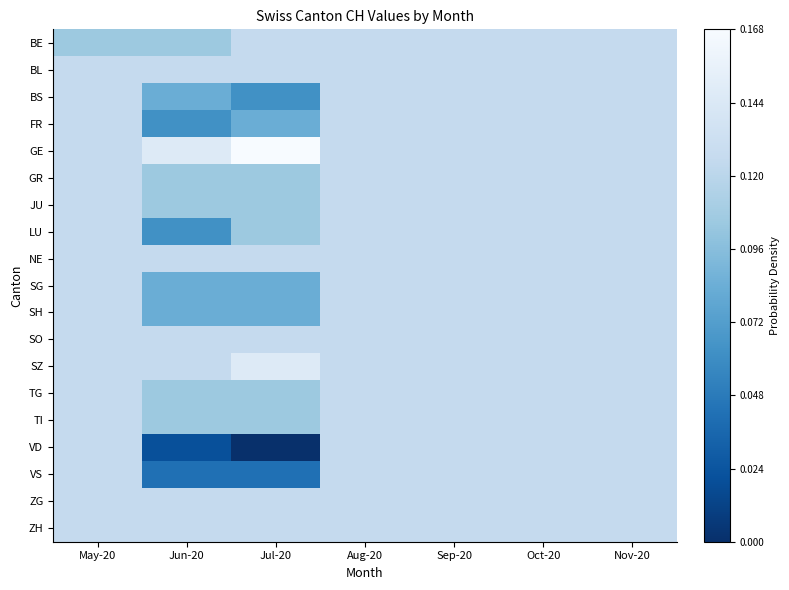

Reading left to right, list all the values displayed in this chart.

BE: May-20=0.6	Jun-20=0.6	Jul-20=0.7	Aug-20=0.7	Sep-20=0.7	Oct-20=0.7	Nov-20=0.7
BL: May-20=0.7	Jun-20=0.7	Jul-20=0.7	Aug-20=0.7	Sep-20=0.7	Oct-20=0.7	Nov-20=0.7
BS: May-20=0.7	Jun-20=0.5	Jul-20=0.4	Aug-20=0.7	Sep-20=0.7	Oct-20=0.7	Nov-20=0.7
FR: May-20=0.7	Jun-20=0.4	Jul-20=0.5	Aug-20=0.7	Sep-20=0.7	Oct-20=0.7	Nov-20=0.7
GE: May-20=0.7	Jun-20=0.9	Jul-20=1.0	Aug-20=0.7	Sep-20=0.7	Oct-20=0.7	Nov-20=0.7
GR: May-20=0.7	Jun-20=0.6	Jul-20=0.6	Aug-20=0.7	Sep-20=0.7	Oct-20=0.7	Nov-20=0.7
JU: May-20=0.7	Jun-20=0.6	Jul-20=0.6	Aug-20=0.7	Sep-20=0.7	Oct-20=0.7	Nov-20=0.7
LU: May-20=0.7	Jun-20=0.4	Jul-20=0.6	Aug-20=0.7	Sep-20=0.7	Oct-20=0.7	Nov-20=0.7
NE: May-20=0.7	Jun-20=0.7	Jul-20=0.7	Aug-20=0.7	Sep-20=0.7	Oct-20=0.7	Nov-20=0.7
SG: May-20=0.7	Jun-20=0.5	Jul-20=0.5	Aug-20=0.7	Sep-20=0.7	Oct-20=0.7	Nov-20=0.7
SH: May-20=0.7	Jun-20=0.5	Jul-20=0.5	Aug-20=0.7	Sep-20=0.7	Oct-20=0.7	Nov-20=0.7
SO: May-20=0.7	Jun-20=0.7	Jul-20=0.7	Aug-20=0.7	Sep-20=0.7	Oct-20=0.7	Nov-20=0.7
SZ: May-20=0.7	Jun-20=0.7	Jul-20=0.9	Aug-20=0.7	Sep-20=0.7	Oct-20=0.7	Nov-20=0.7
TG: May-20=0.7	Jun-20=0.6	Jul-20=0.6	Aug-20=0.7	Sep-20=0.7	Oct-20=0.7	Nov-20=0.7
TI: May-20=0.7	Jun-20=0.6	Jul-20=0.6	Aug-20=0.7	Sep-20=0.7	Oct-20=0.7	Nov-20=0.7
VD: May-20=0.7	Jun-20=0.1	Jul-20=0.0	Aug-20=0.7	Sep-20=0.7	Oct-20=0.7	Nov-20=0.7
VS: May-20=0.7	Jun-20=0.2	Jul-20=0.2	Aug-20=0.7	Sep-20=0.7	Oct-20=0.7	Nov-20=0.7
ZG: May-20=0.7	Jun-20=0.7	Jul-20=0.7	Aug-20=0.7	Sep-20=0.7	Oct-20=0.7	Nov-20=0.7
ZH: May-20=0.7	Jun-20=0.7	Jul-20=0.7	Aug-20=0.7	Sep-20=0.7	Oct-20=0.7	Nov-20=0.7